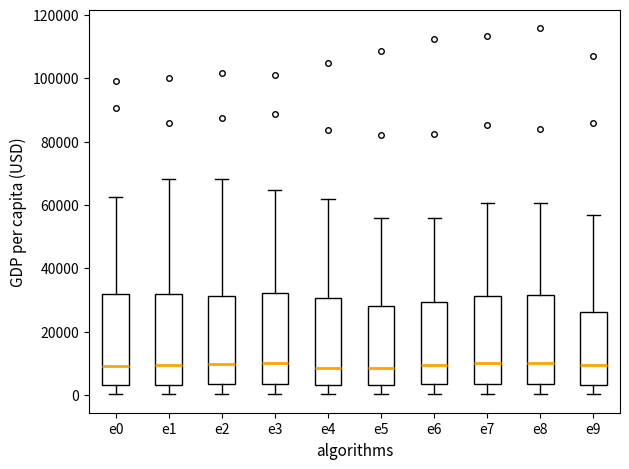

Where does the upper whisker of the box for e9 end on the y-axis? The values are not printed on the chart, so give them approximately, as read against the axis.

56000